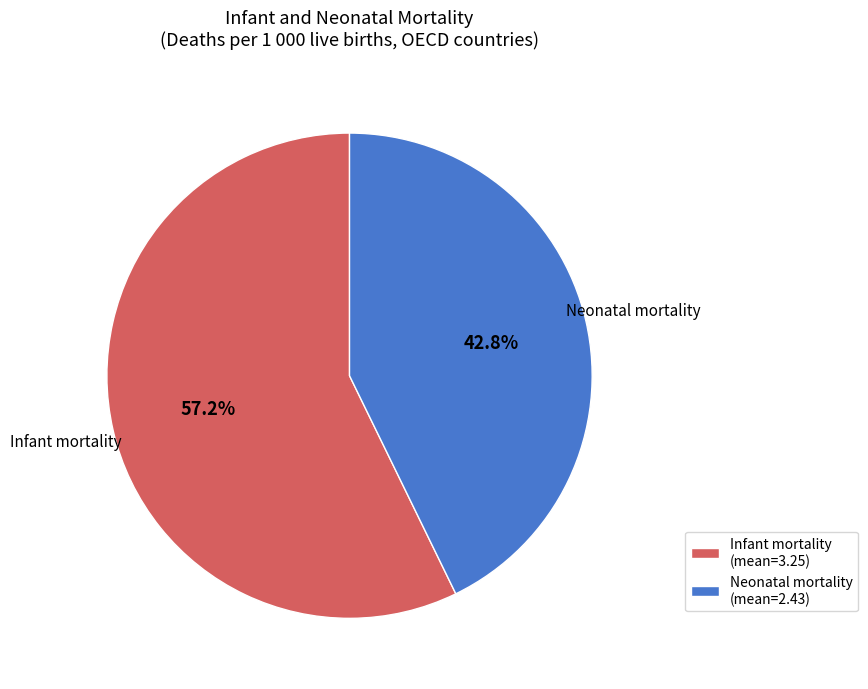

What percentage is the Infant mortality slice, to the nearest percent?

57%